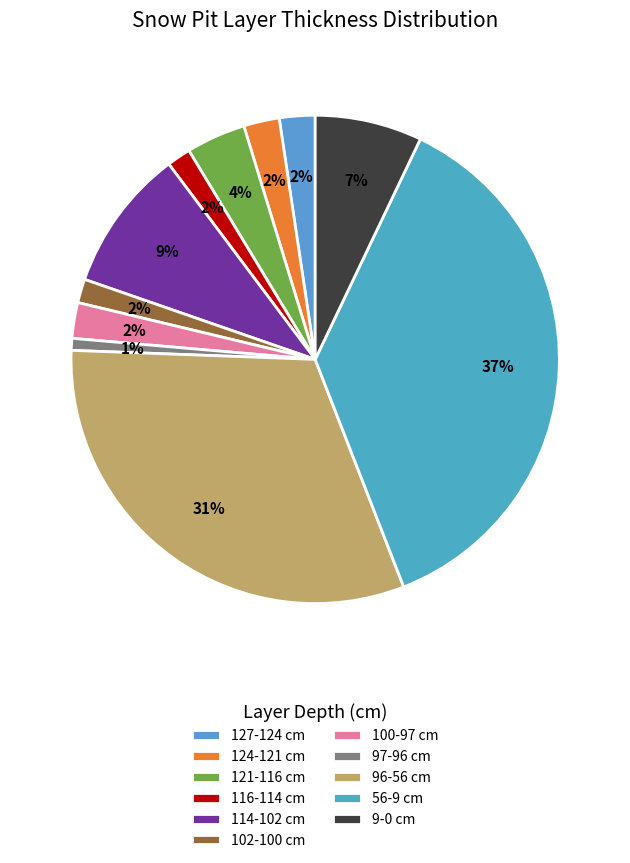

How many slices are in this pie chart?

11